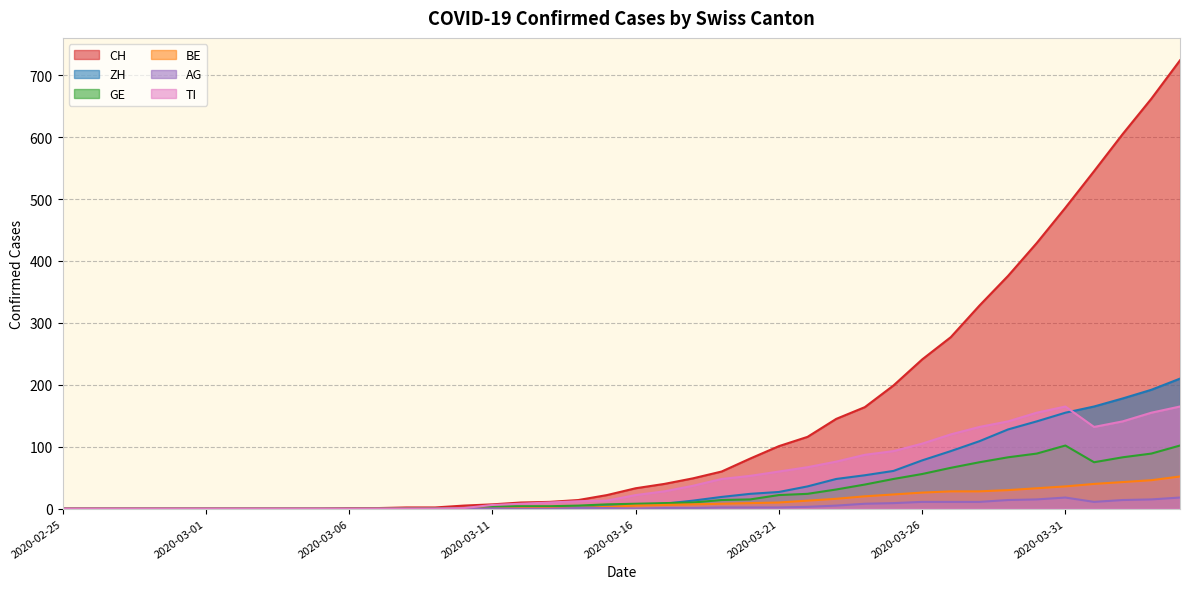

What is the spread (max minus min) of values at 2020-03-07?

1